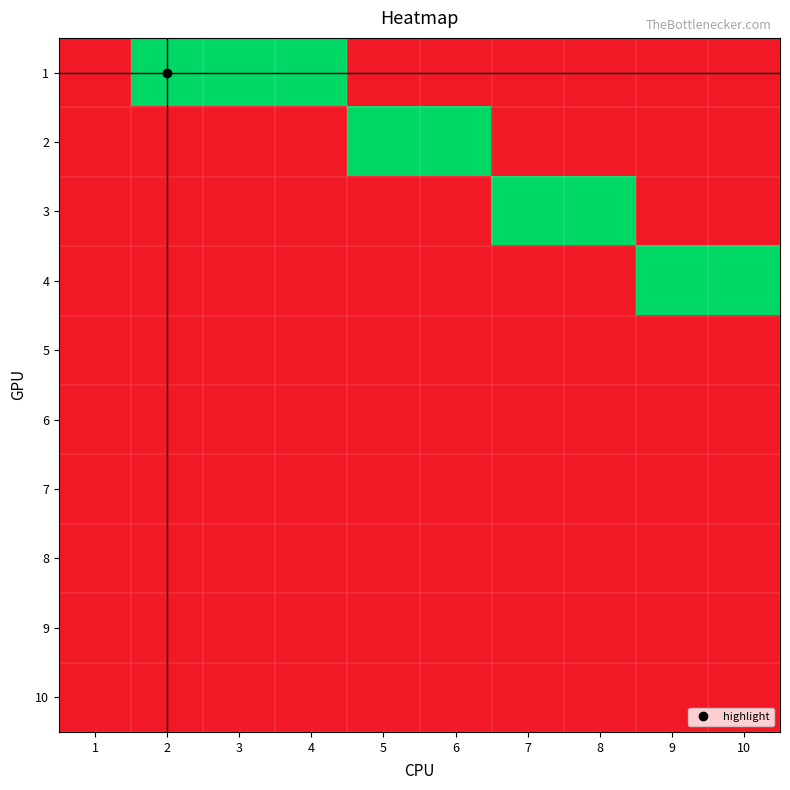

What is the total value across all series at 5?

1